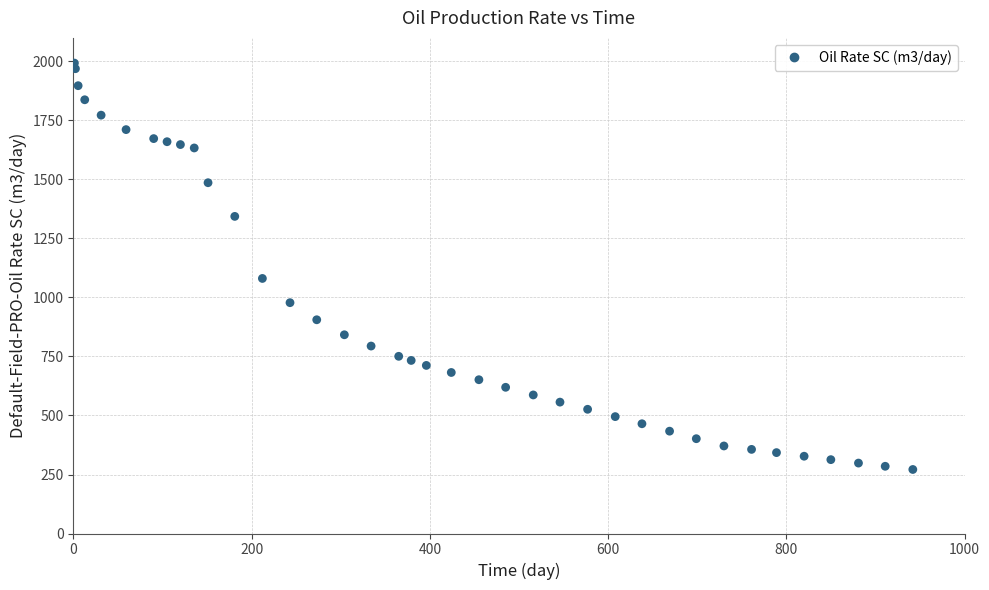

What is the range of X values (max minus min)?

941.0